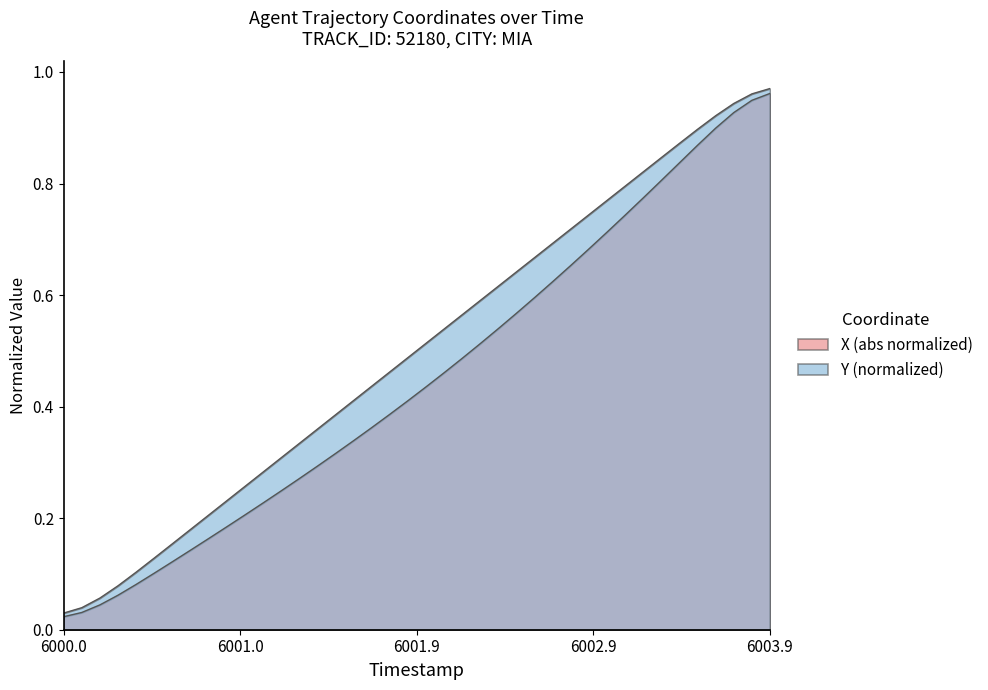

True or false: X and TIMESTAMP intersect in this chart.

False